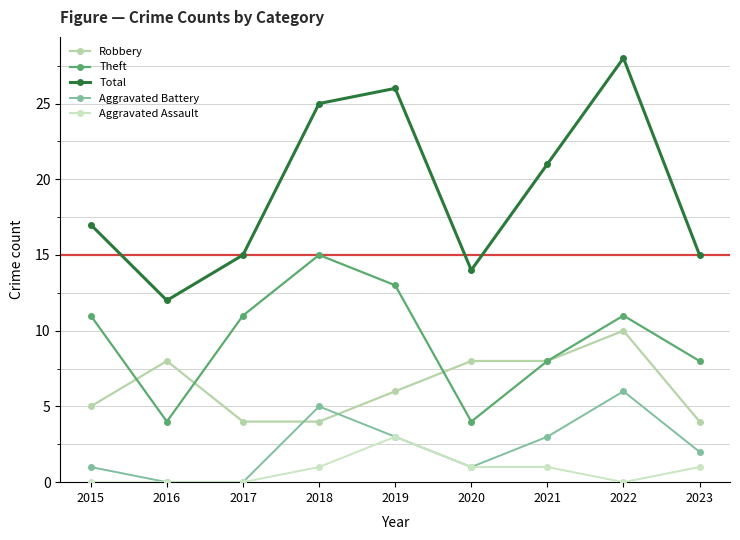

Where does the Theft series first go above 11?

2018